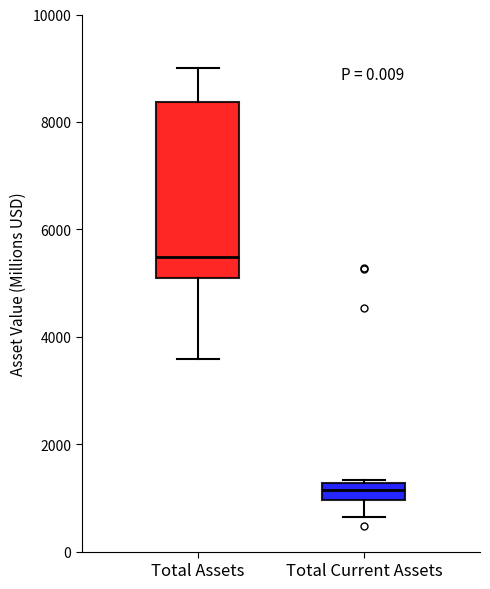

Which box's median line is the highest?

Total Assets